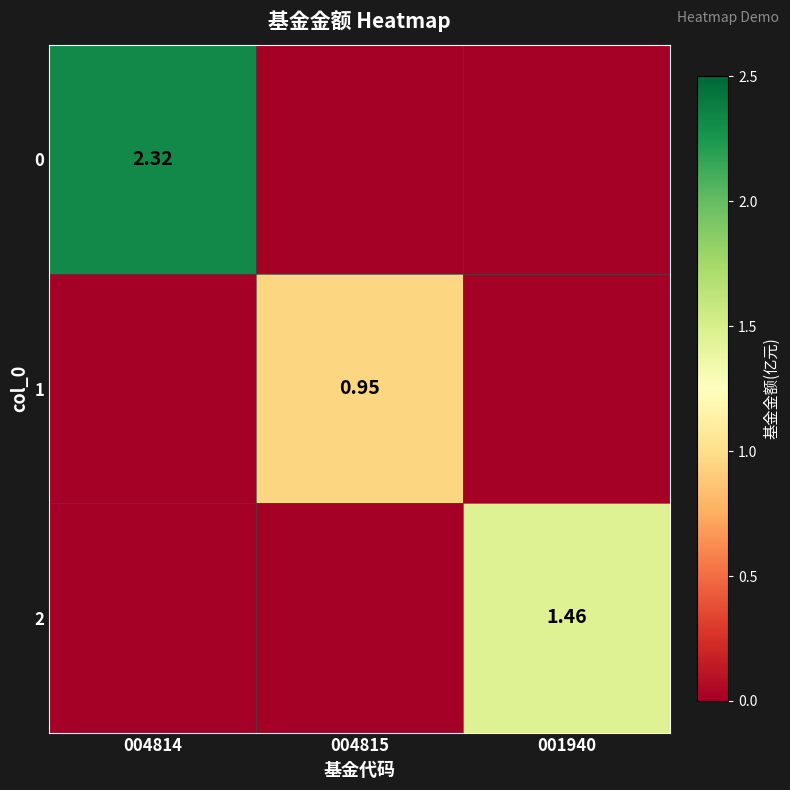

At which category does the chart reach its peak across all series?

004814